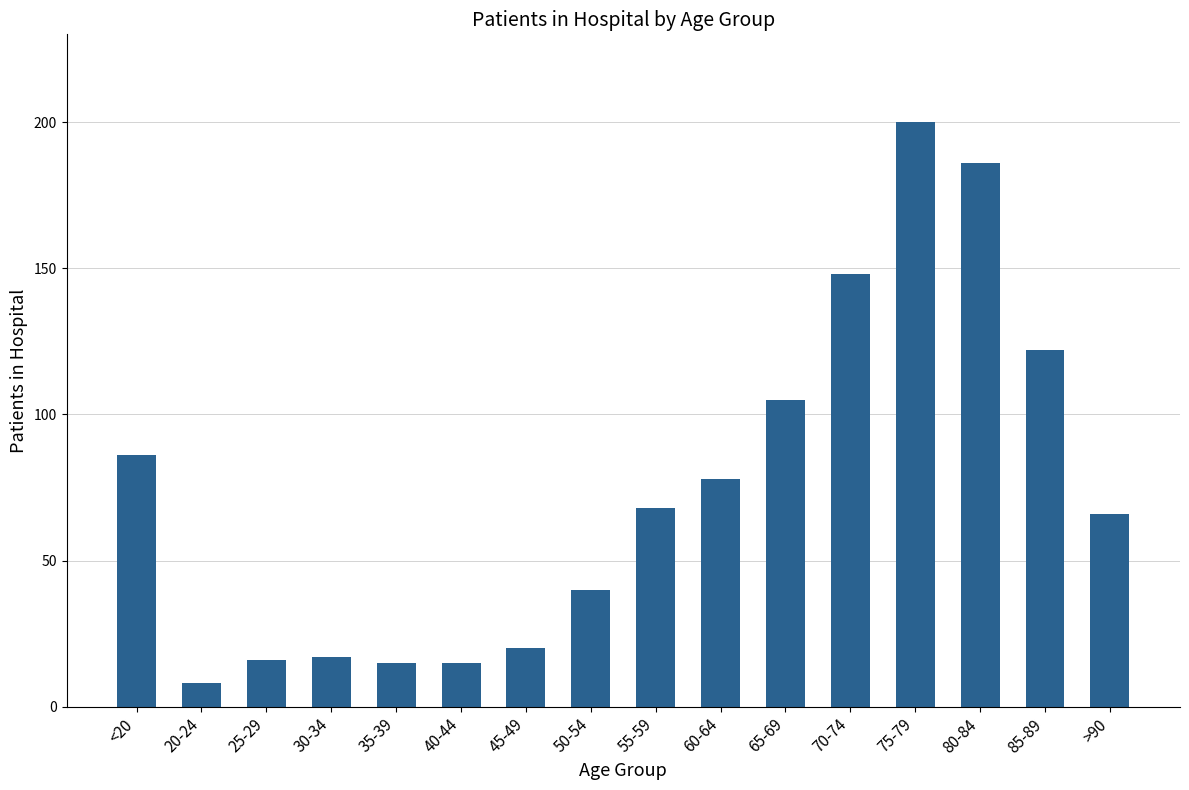

How many data points are less than 68?

8